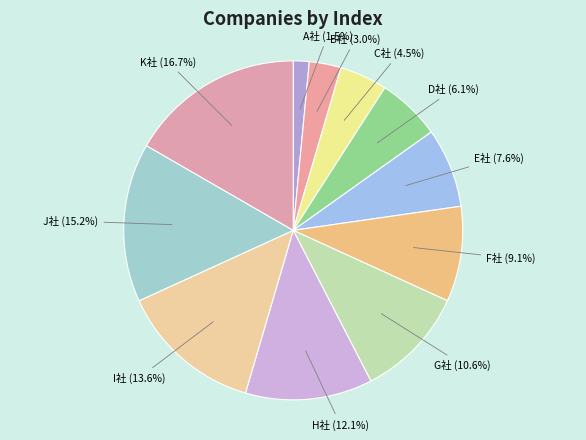

Which has a higher value, E社 or C社?

E社